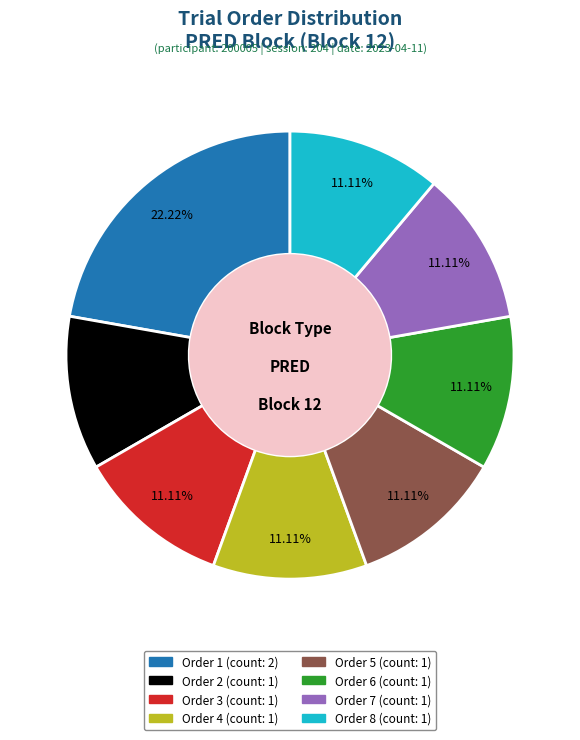

Does any single category account for the majority?

No